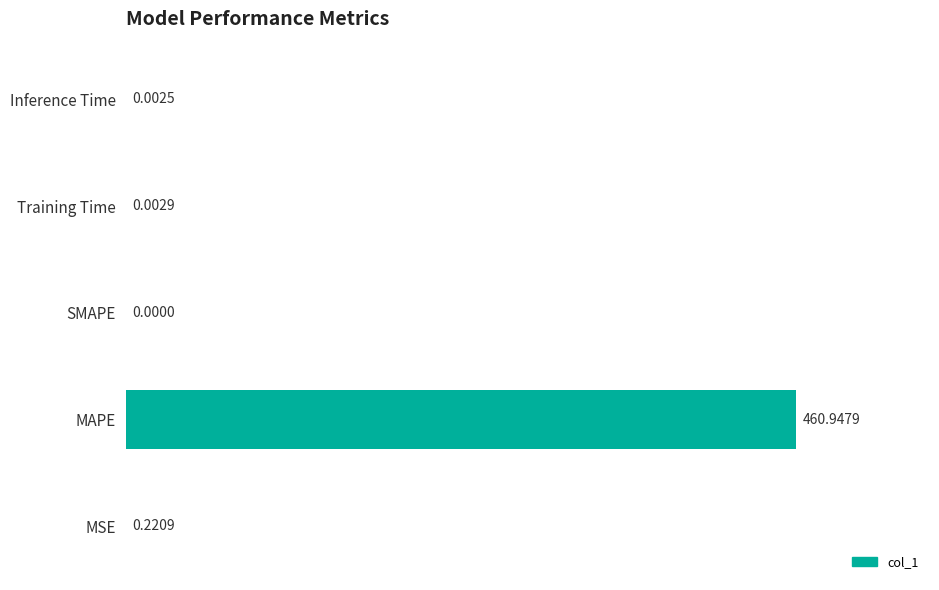

What is the sum of the values at Training Time and MAPE?

461.0